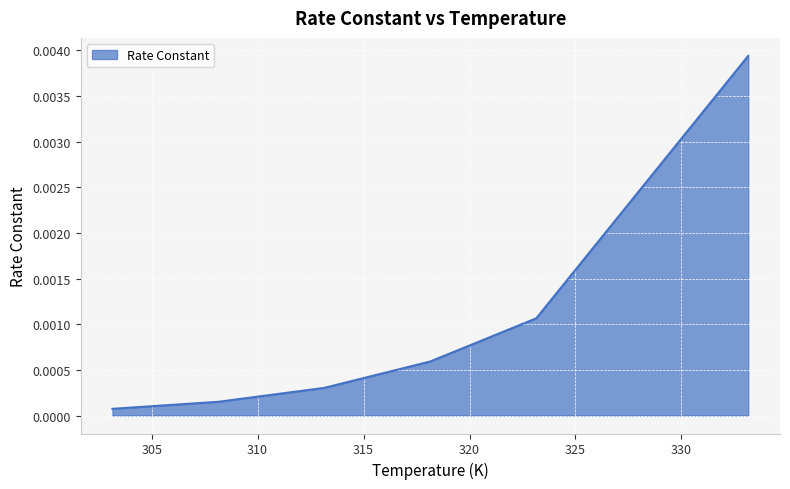

True or false: the data has more than 2 interior local peaks.

False